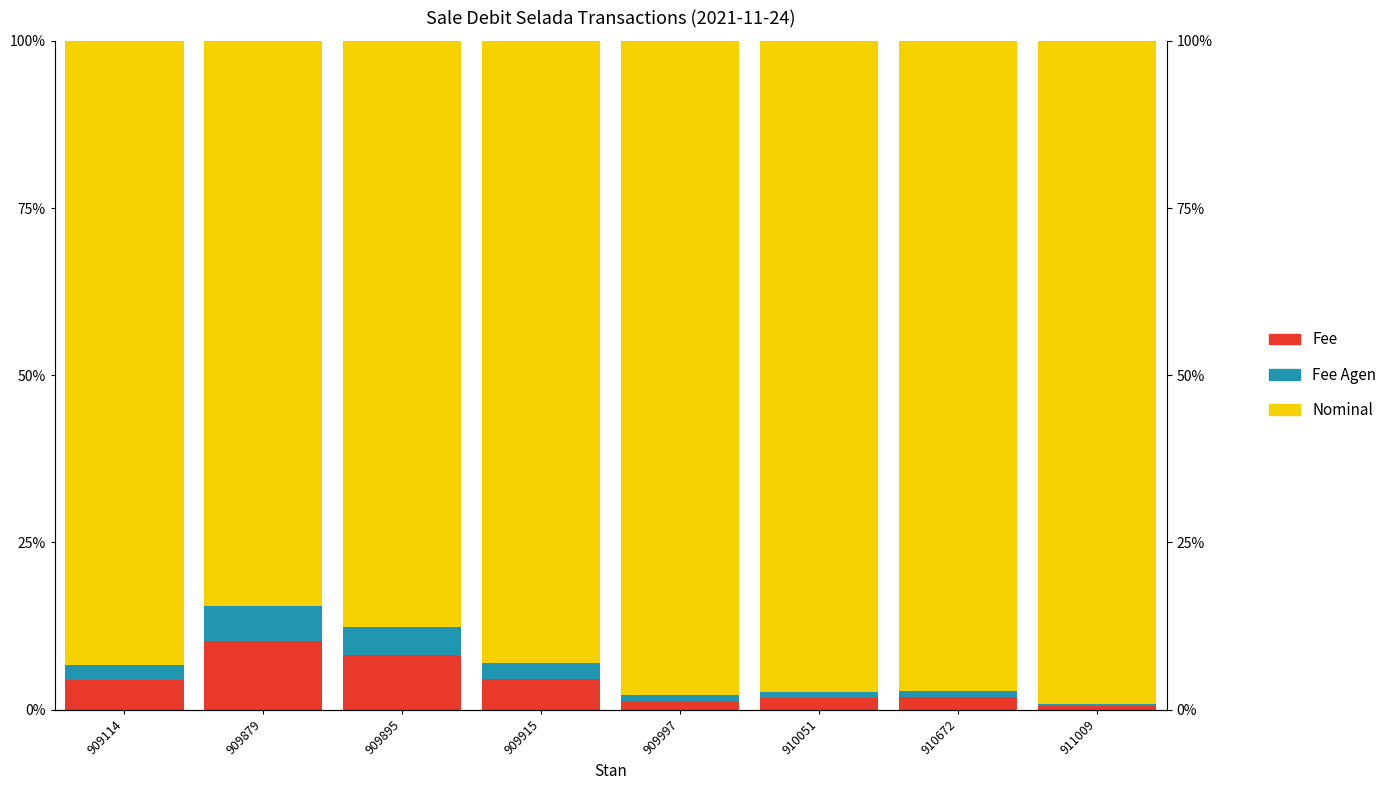

Read the Fee value at 909915.

4.6